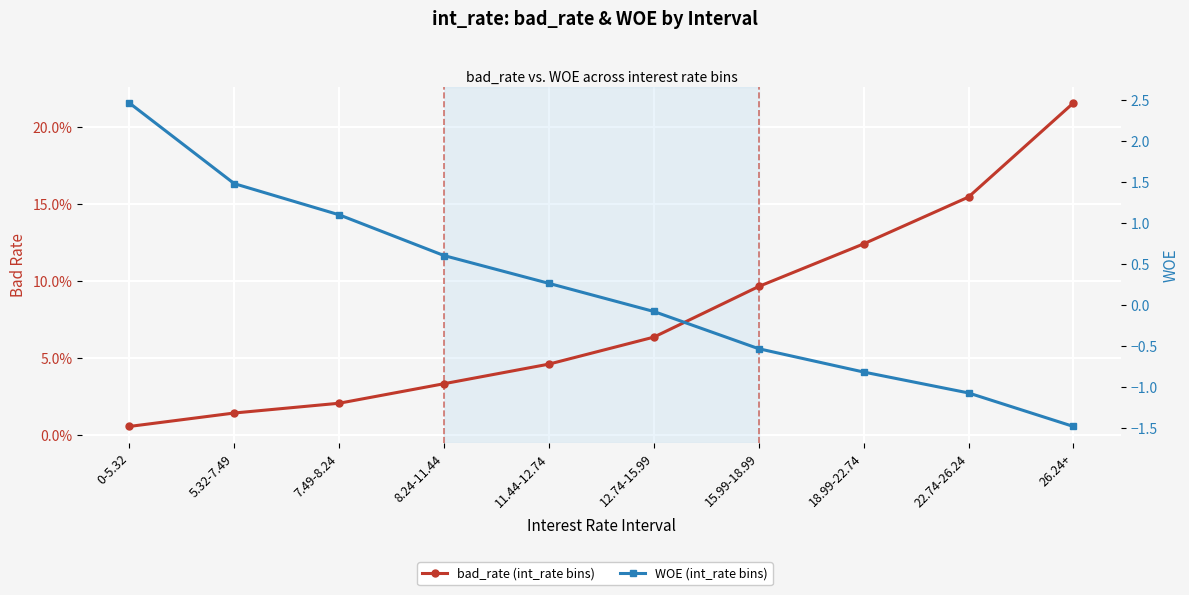

Where is bad_rate (int_rate bins) nearest to the value 0?

0-5.32